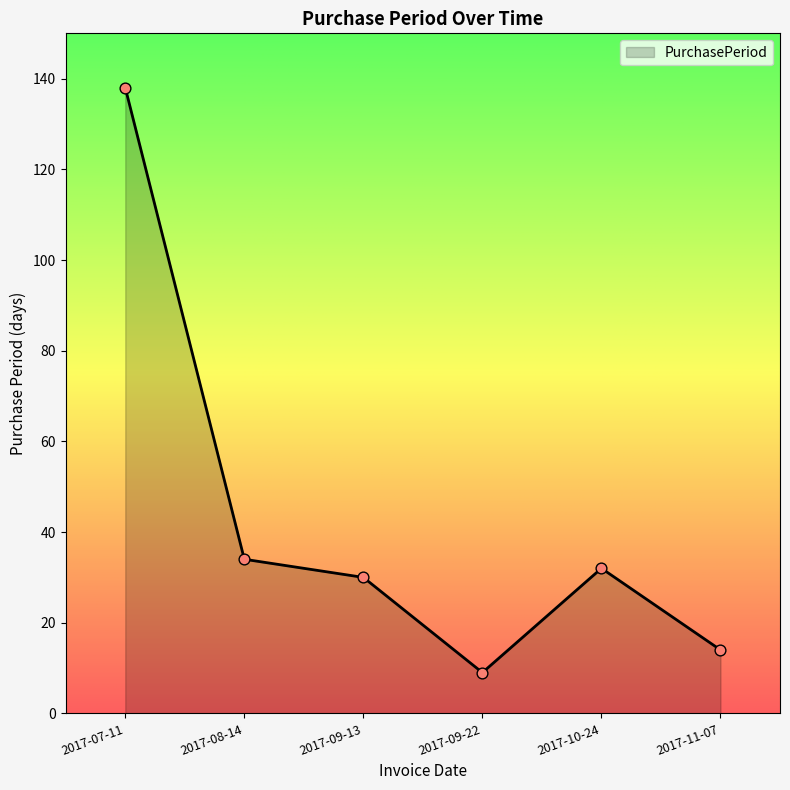

What is the change in value from 2017-07-11 to 2017-09-13?

-108